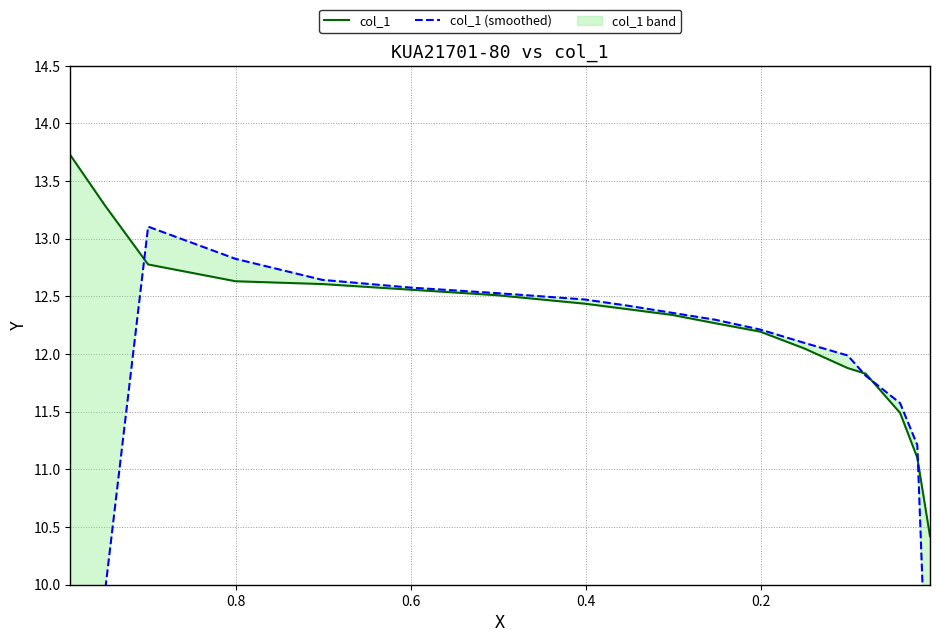

Reading right to left, list all the values displayed in this chart.

col_1: 10.4	11.1	11.5	11.8	11.9	12.0	12.2	12.3	12.3	12.4	12.4	12.5	12.6	12.6	12.6	12.8	13.3	13.7
col_1 (smoothed): 8.3	11.2	11.6	11.8	12.0	12.1	12.2	12.3	12.4	12.4	12.5	12.5	12.6	12.6	12.8	13.1	9.9	6.8